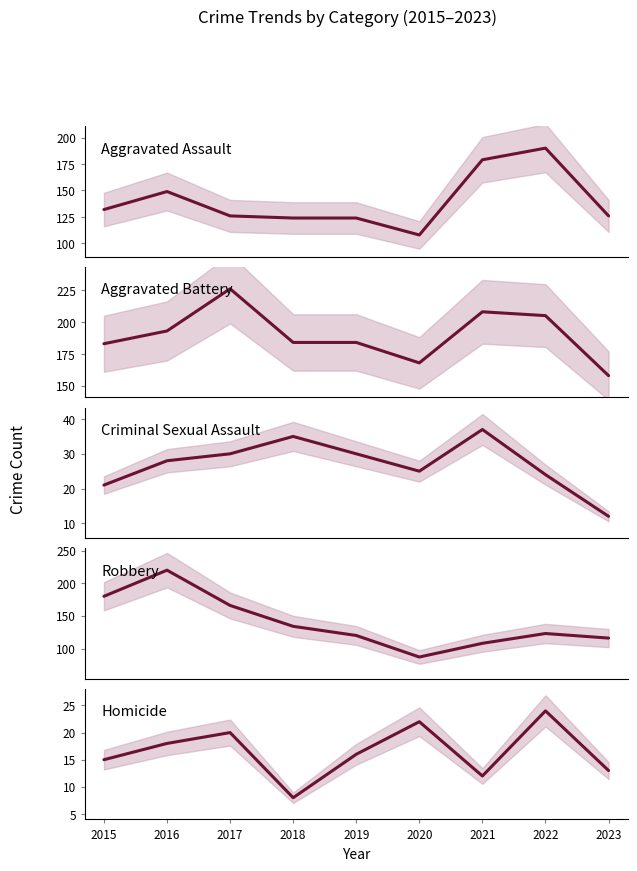

What is the maximum value shown in the chart?

226